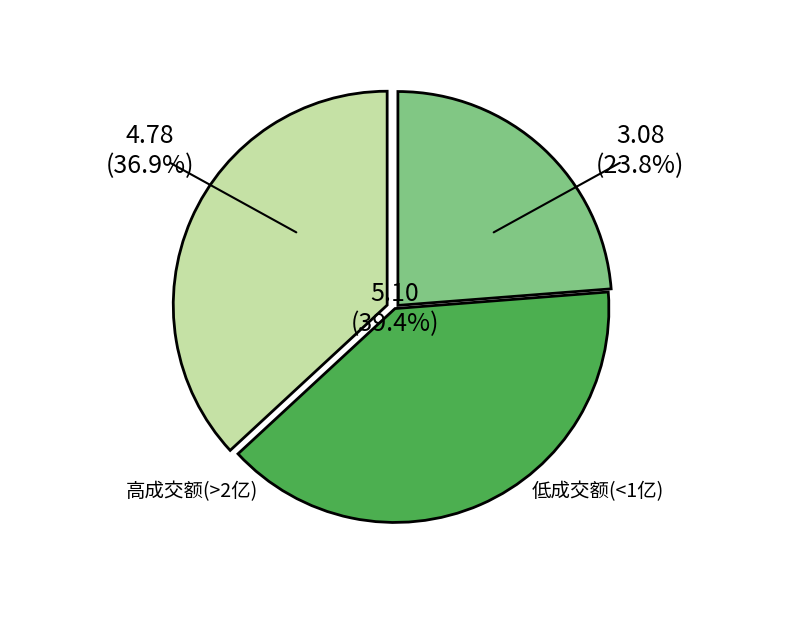

Does any single category account for the majority?

No